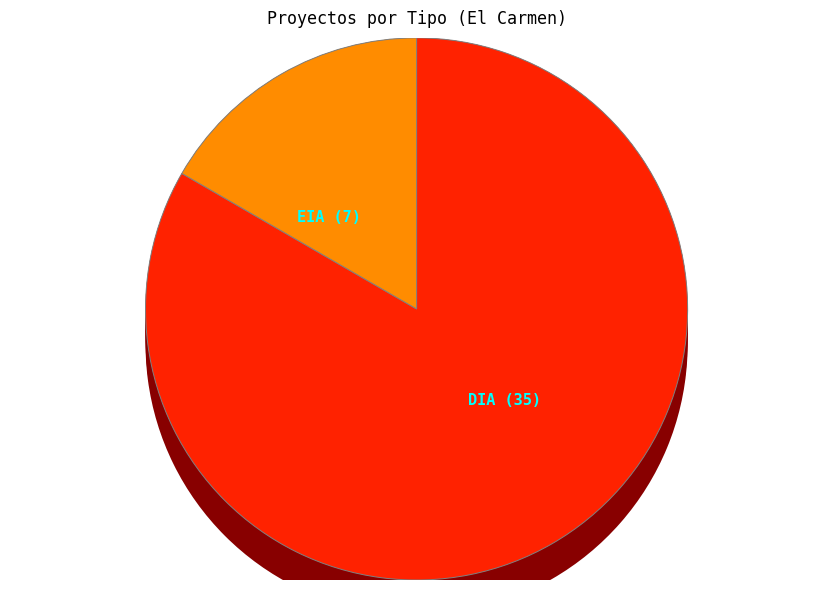

Rank the categories by value from highest to lowest.

DIA, EIA